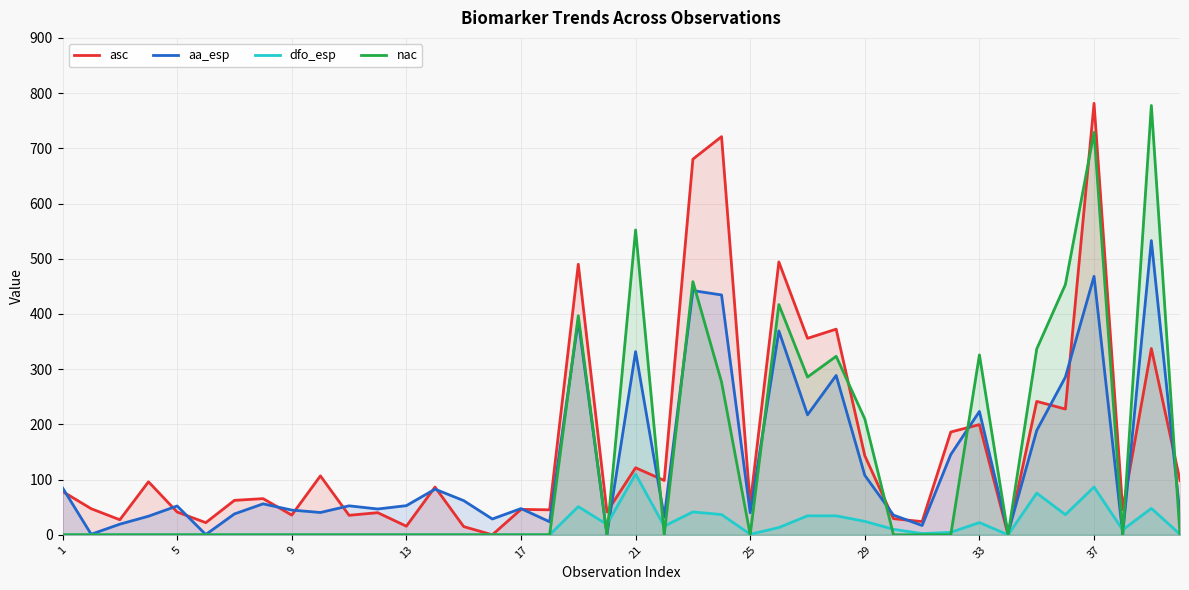

After their last crossing, which series has the higher values: aa_esp or nac?

aa_esp